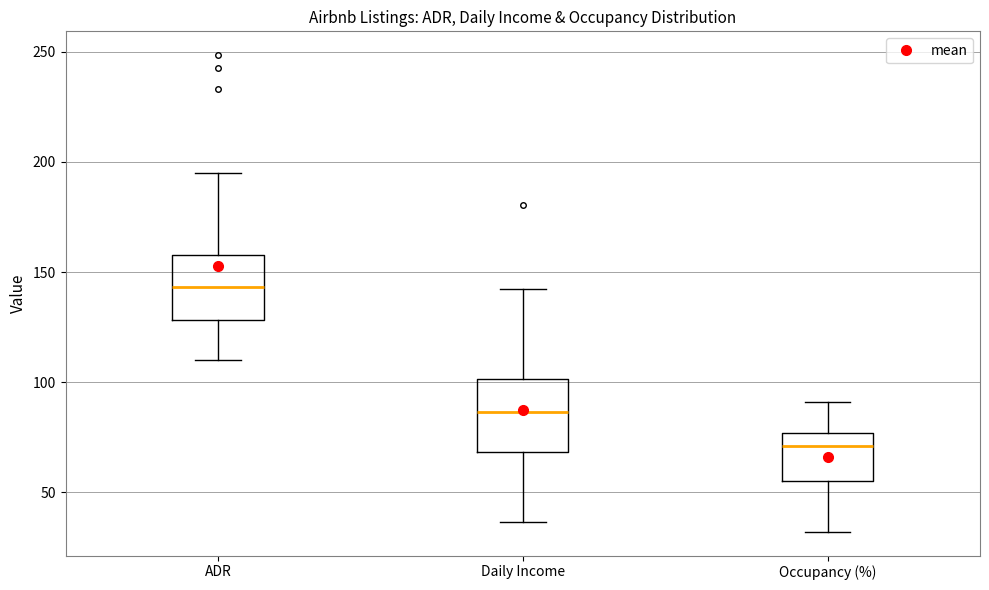

Reading left to right, transcribe this box plot: for each box, give where its median line is, the range the box spans, and where its two whiskers end, as read against the y-axis. The values are not printed on the chart, so give them approximately, as read against the axis.

ADR: median 145, box 130 to 160, whiskers 110 to 195
Daily Income: median 85, box 70 to 100, whiskers 35 to 140
Occupancy (%): median 70, box 55 to 75, whiskers 30 to 90